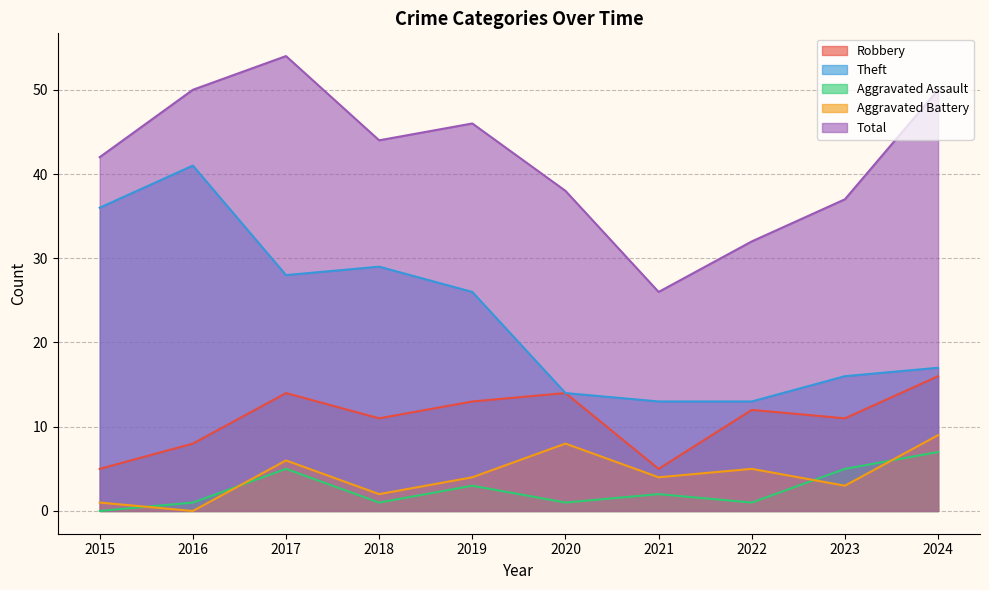

How many interior local peaks does the Robbery series have?

3